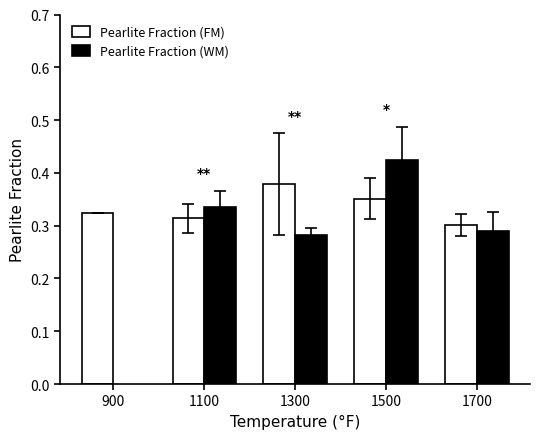

Is the value of Pearlite Fraction (FM) at 900 greater than the value of Pearlite Fraction (WM) at 1300?

Yes